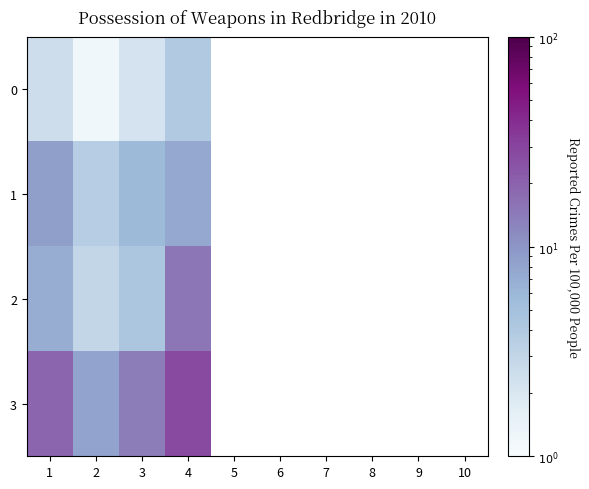

At which category does the chart reach its peak across all series?

4